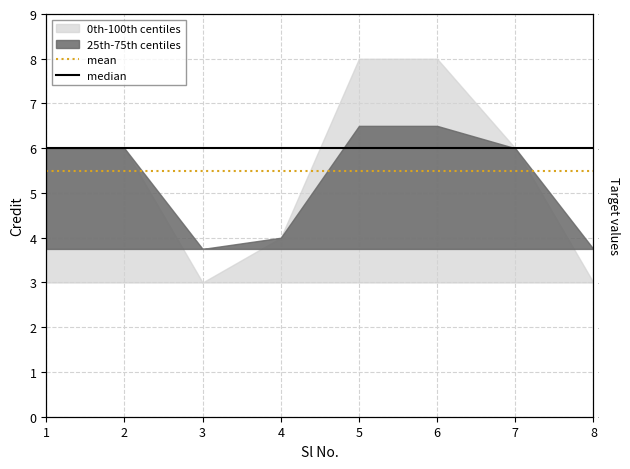

Is the value of mean at 6 greater than the value of median at 3?

No